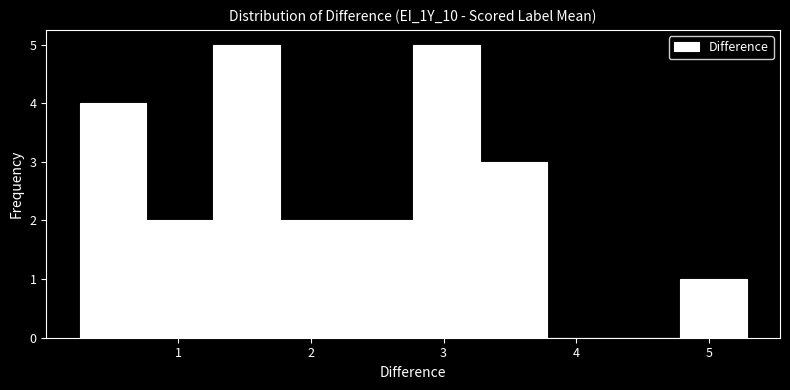

Reading left to right, transcribe this chart: for each bar, give the range it covers on the x-axis and its height. Neither the bar edges nor the heights are printed on the chart, so give them approximately, as read against the axes.

0.3 to 0.8: 4
0.8 to 1.3: 2
1.3 to 1.8: 5
1.8 to 2.3: 2
2.3 to 2.8: 2
2.8 to 3.3: 5
3.3 to 3.8: 3
3.8 to 4.3: 0
4.3 to 4.8: 0
4.8 to 5.3: 1